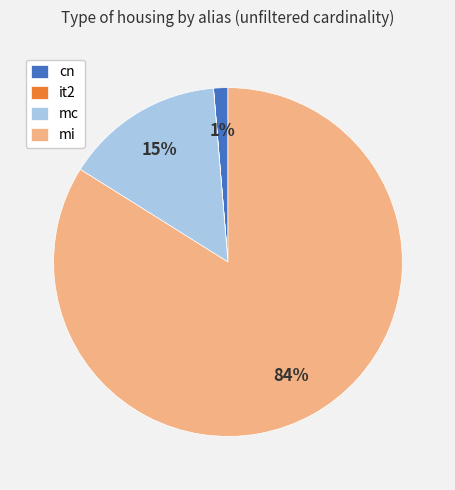

Which slice is the largest?

mi